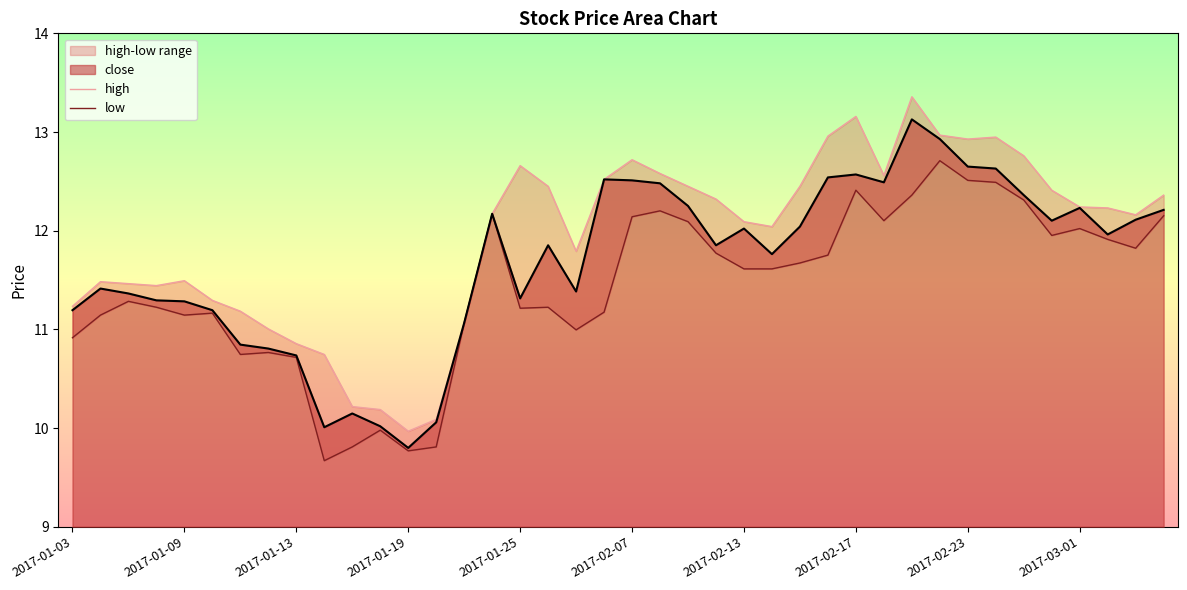

What is the minimum value for close?

9.8